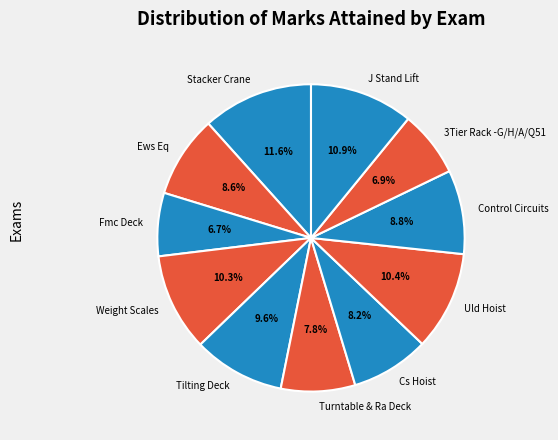

Between Control Circuits and J Stand Lift, which is larger?

J Stand Lift